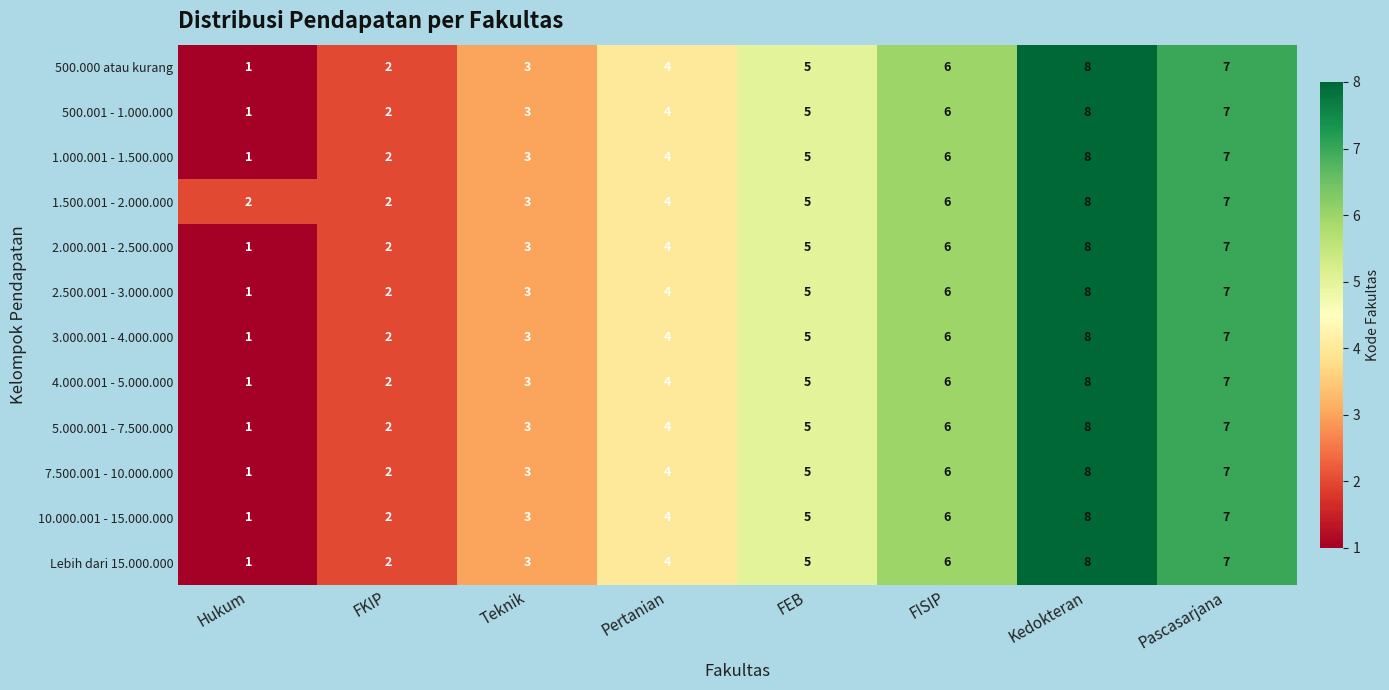

List the labels in order of 7.500.001 - 10.000.000 value, largest first.

Kedokteran, Pascasarjana, FISIP, FEB, Pertanian, Teknik, FKIP, Hukum